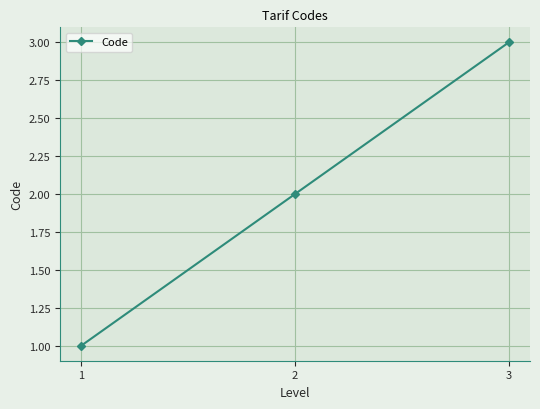

What is the difference between the maximum and second lowest values?

1